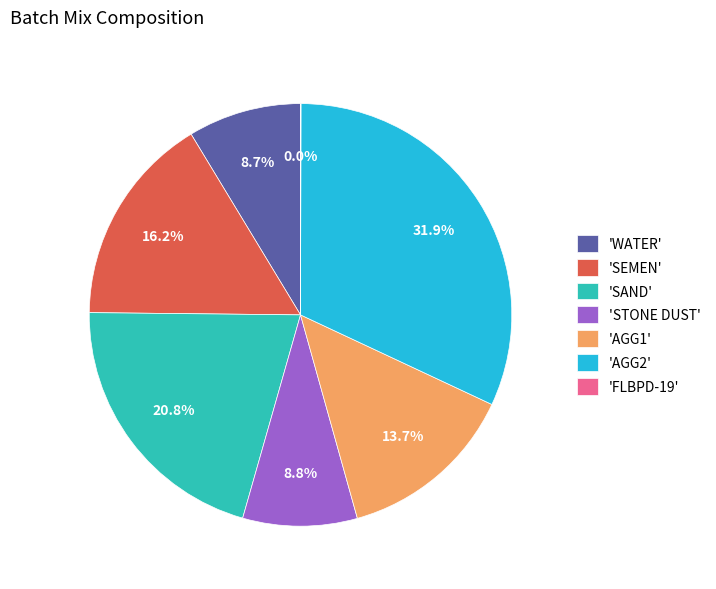

What is the ratio of the value at 'SEMEN' to the value at 'WATER'?

1.9